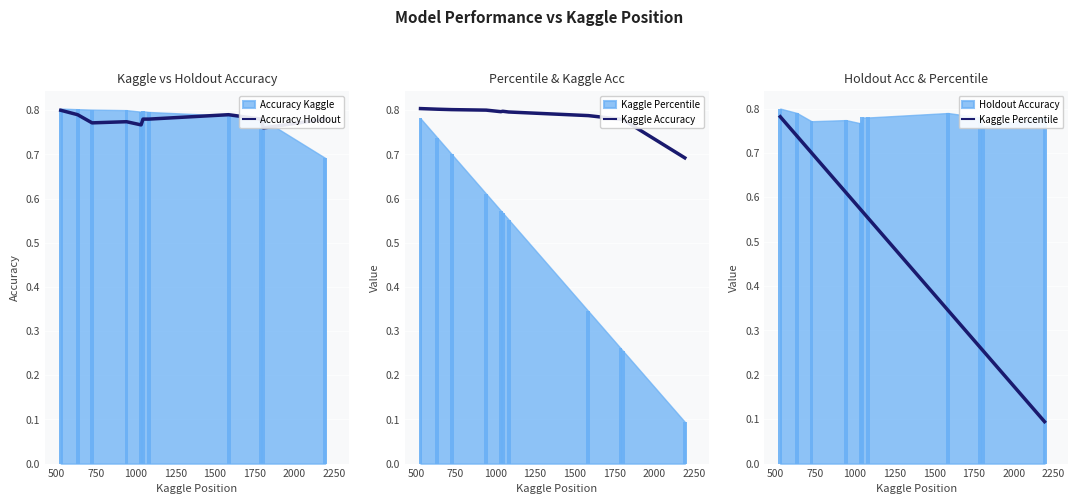

What is the smallest value displayed?

0.1